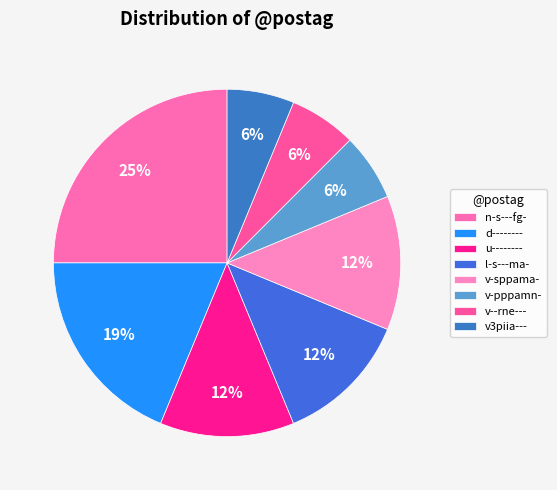

What percentage is the u-------- slice, to the nearest percent?

12%